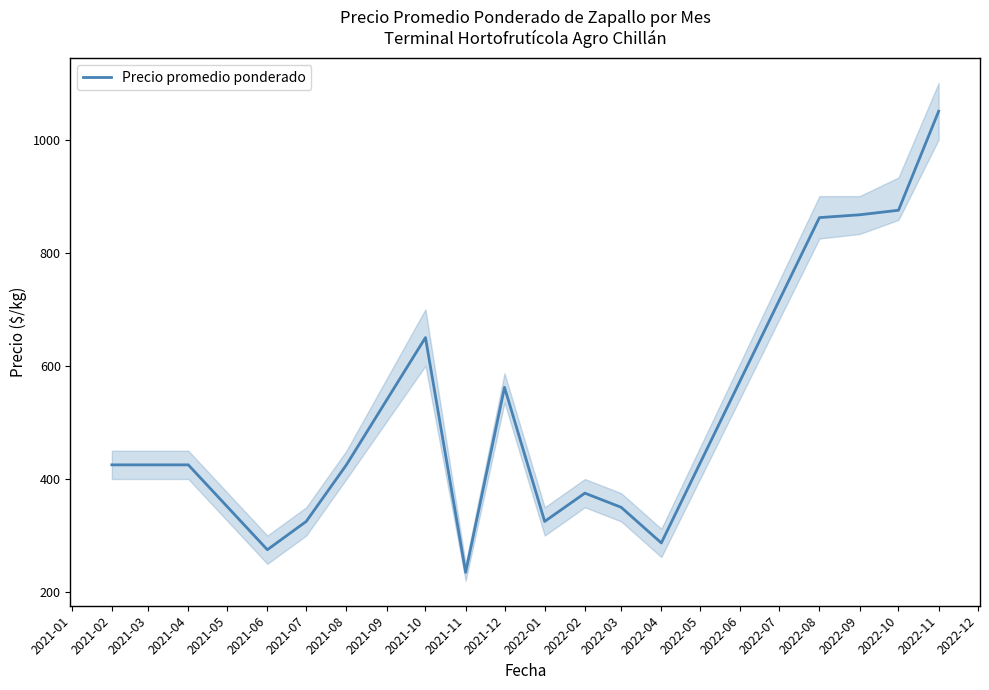

True or false: the data has more than 0 interior local peaks.

True